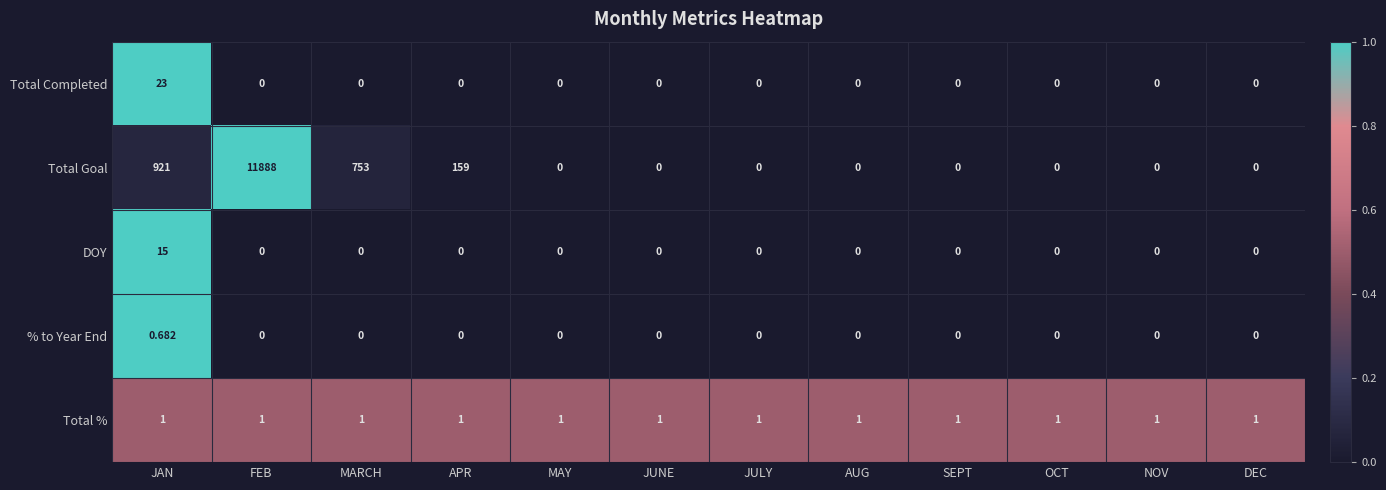

Rank the series by their maximum value, from highest to lowest.

Total Goal, Total Completed, DOY, Total %, % to Year End